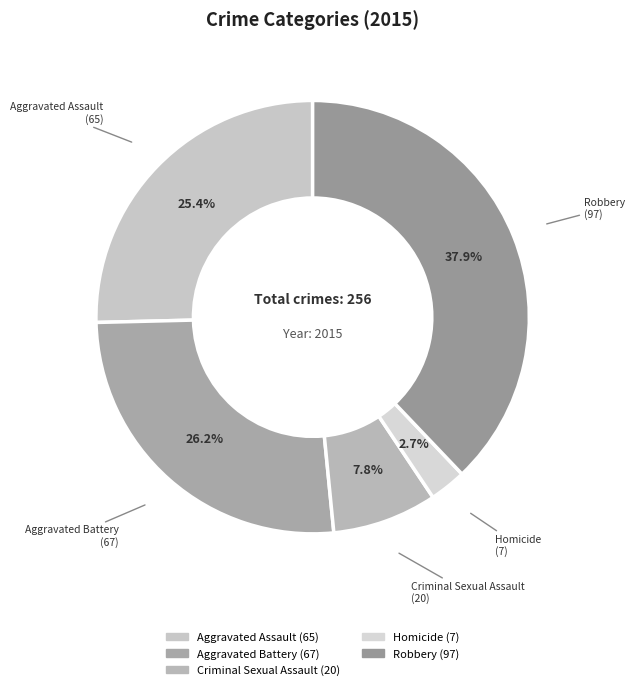

True or false: Criminal Sexual Assault accounts for 19% of the total.

False